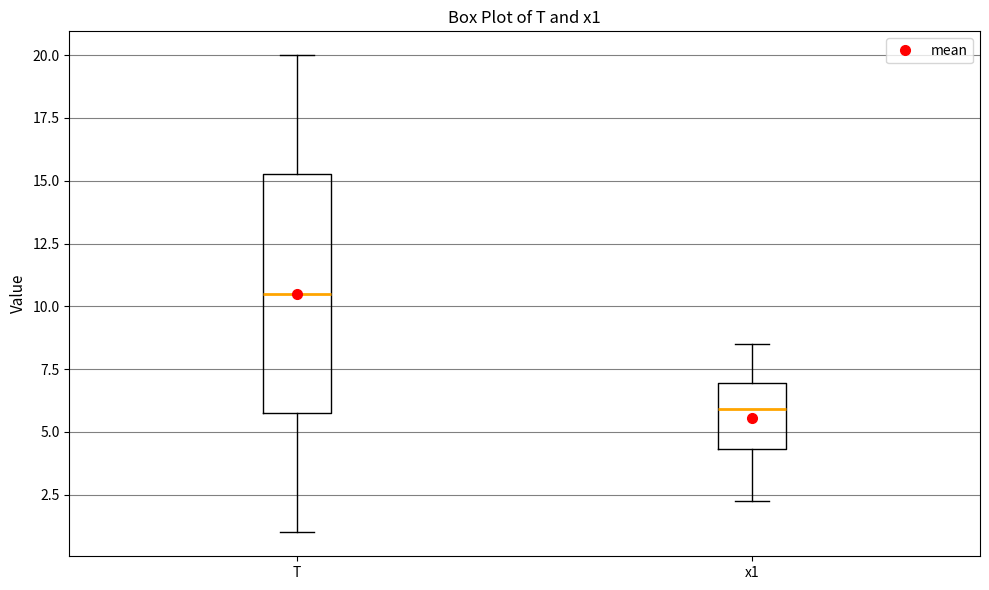

Reading left to right, transcribe this box plot: for each box, give where its median line is, the range the box spans, and where its two whiskers end, as read against the y-axis. The values are not printed on the chart, so give them approximately, as read against the axis.

T: median 10.5, box 6.0 to 15.5, whiskers 1.0 to 20.0
x1: median 6.0, box 4.5 to 7.0, whiskers 2.0 to 8.5